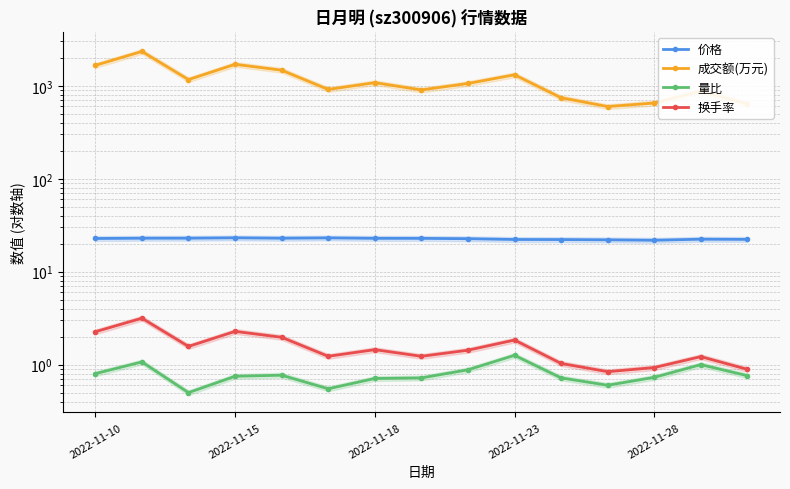

What is the highest value of the 成交额(万元) series?

2342.0